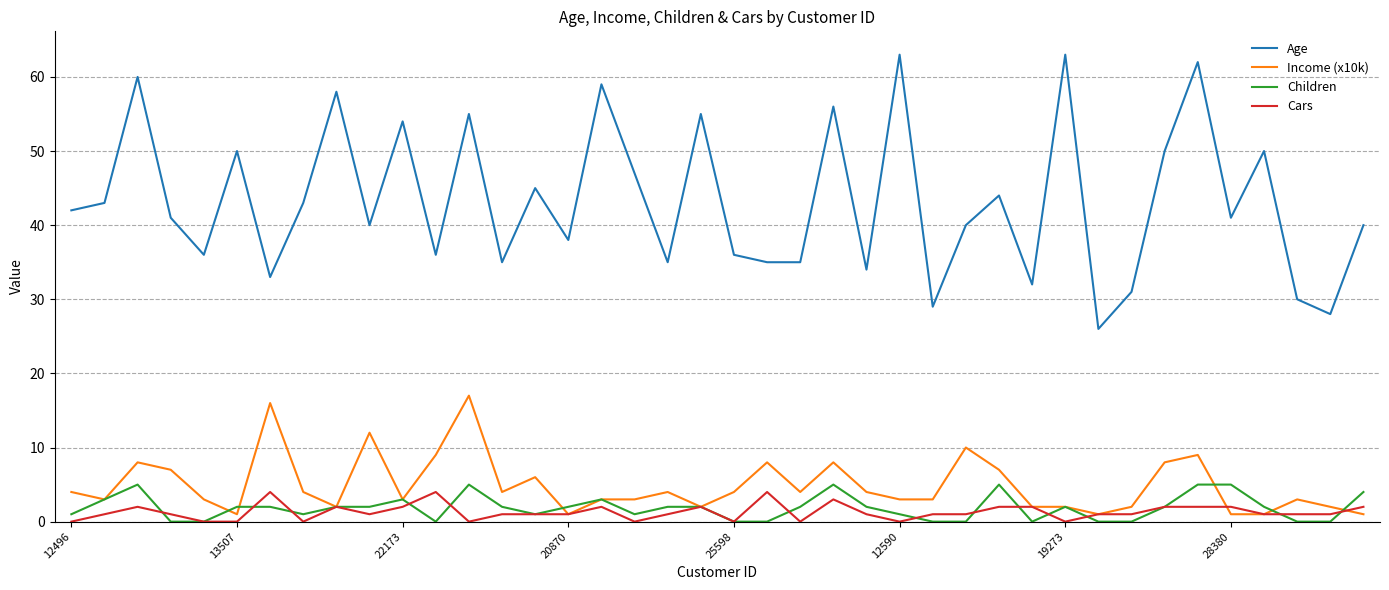

True or false: Age and Children intersect in this chart.

False